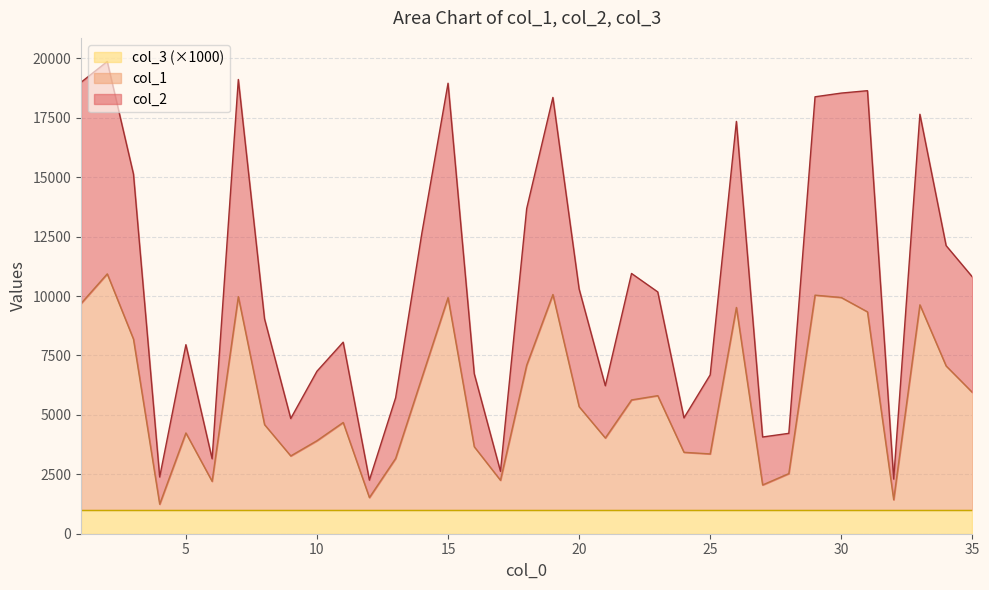

What are all the series names shown in the legend?

col_3 (×1000), col_1, col_2